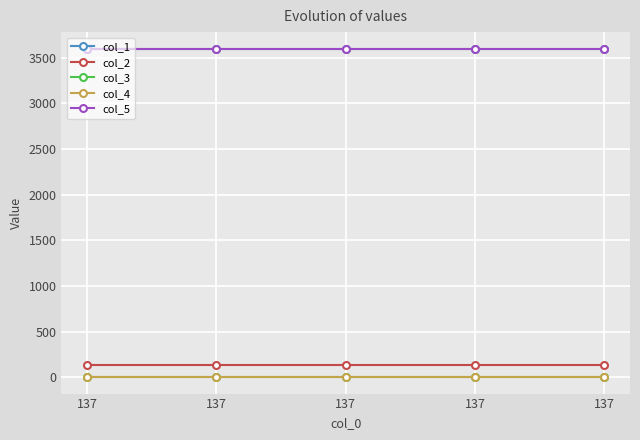

Is this an area chart (filled region under the line)?

No